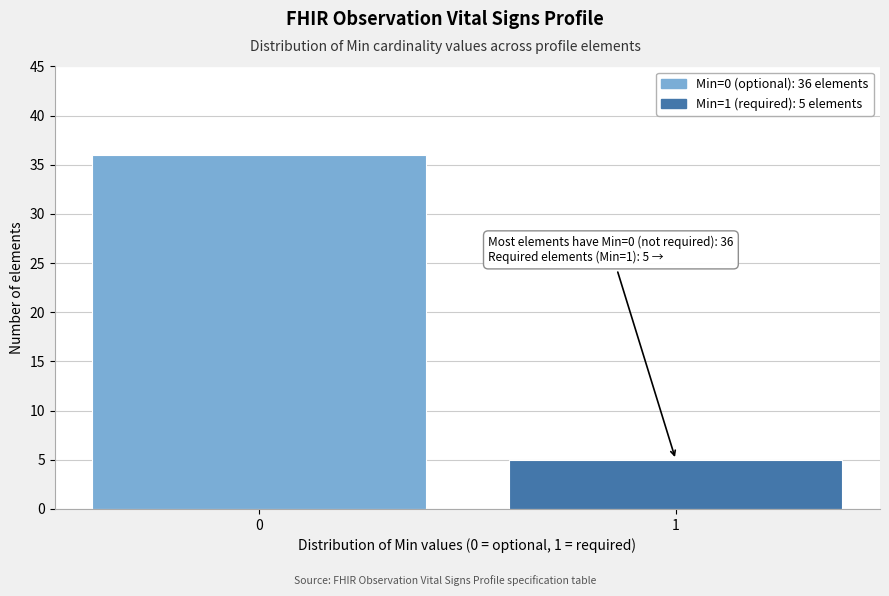

Reading left to right, extract all data points from this chart.

36	5